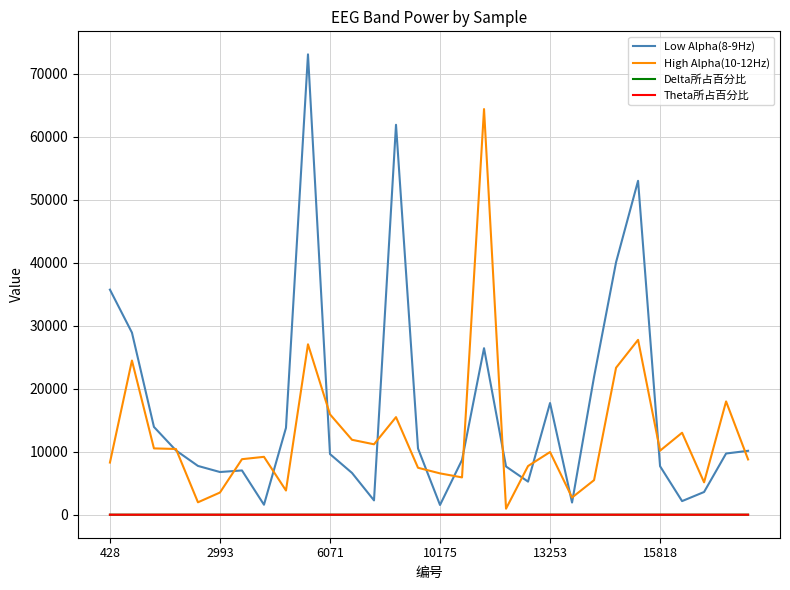

True or false: Low Alpha(8-9Hz) and Delta所占百分比 intersect in this chart.

False